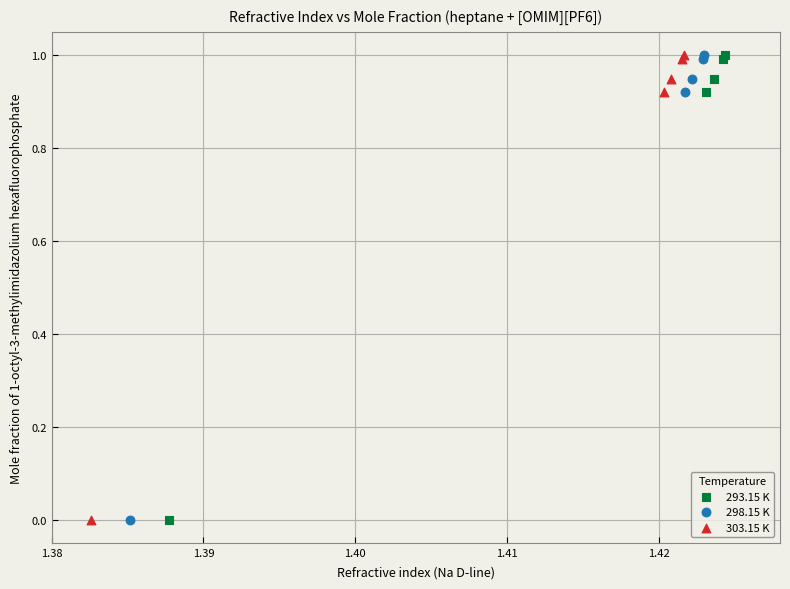

What are all the series names shown in the legend?

293.15 K, 298.15 K, 303.15 K